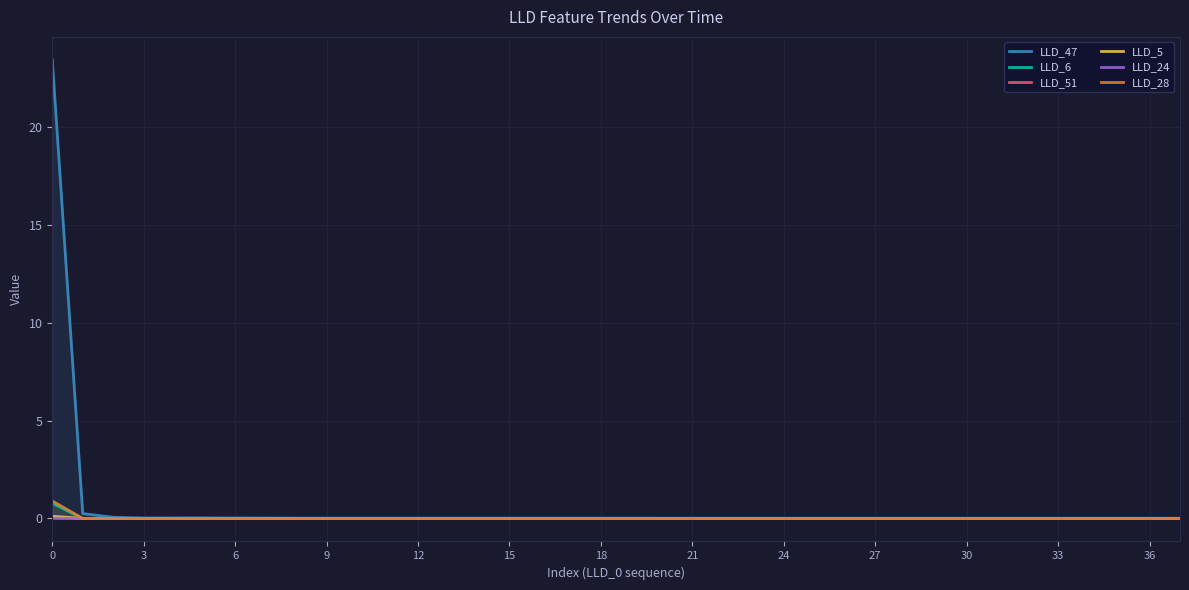

Which series ends up on top after the final intersection of LLD_6 and LLD_24?

LLD_6